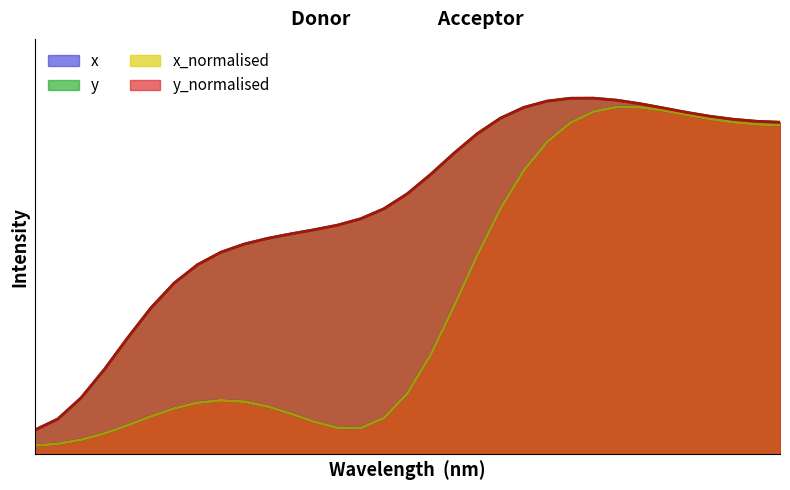

What is the value of the y_normalised point at the 24th from the left?

1.0